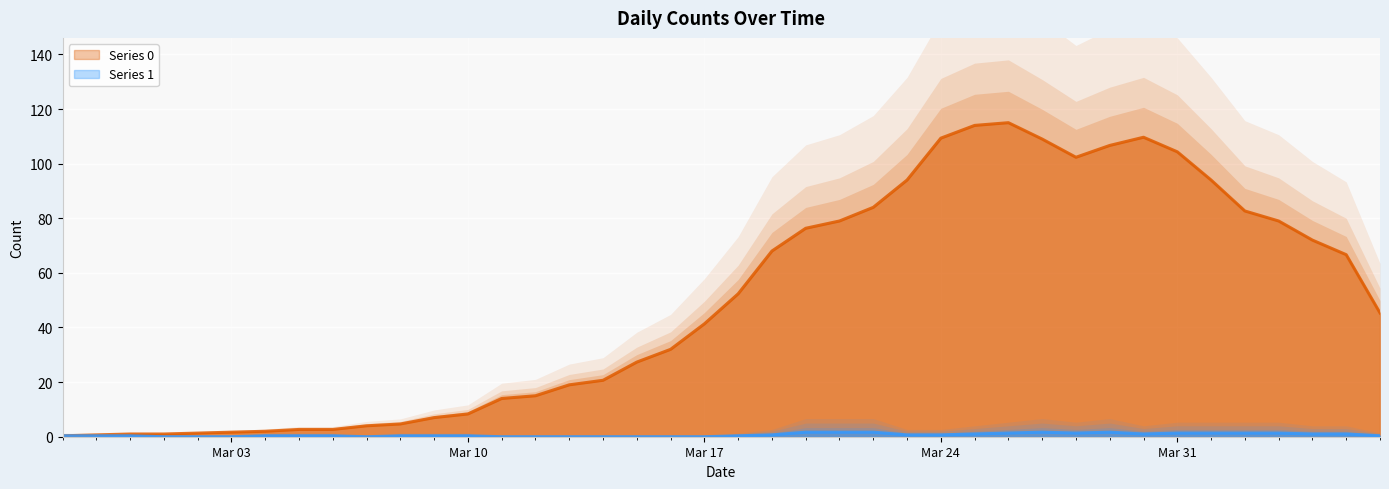

What is the change in value from 2020-03-12 to 2020-04-01?

+79.0